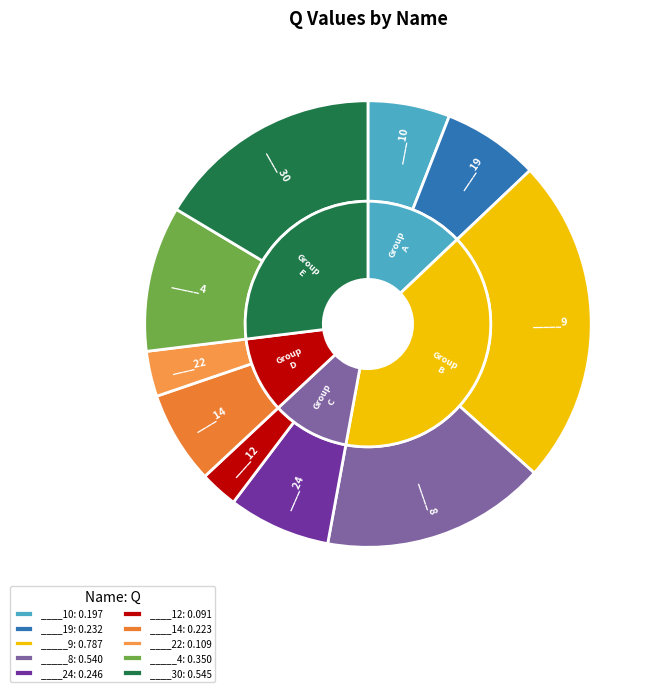

To the nearest percent, what is the difference between the ____22 and ____14 slice percentages?

3%